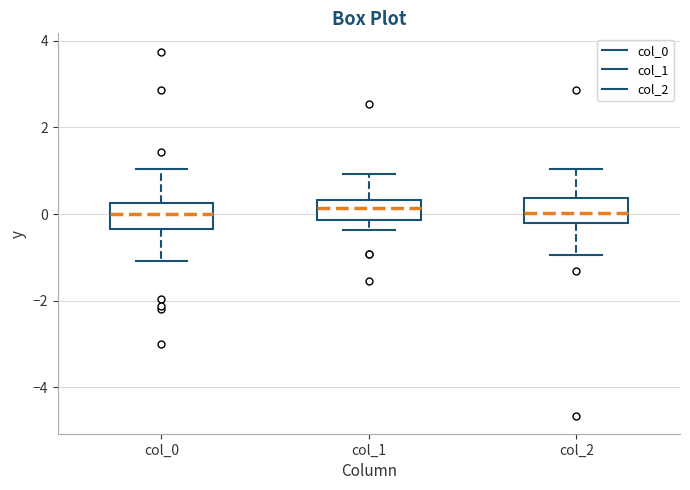

Reading left to right, read every box against the y-axis: the position of its median line, the range the box covers, and the ends of its whiskers. The values are not printed on the chart, so give them approximately, as read against the axis.

col_0: median 0.0, box -0.4 to 0.2, whiskers -1.0 to 1.0
col_1: median 0.2, box -0.2 to 0.4, whiskers -0.4 to 1.0
col_2: median 0.0, box -0.2 to 0.4, whiskers -1.0 to 1.0